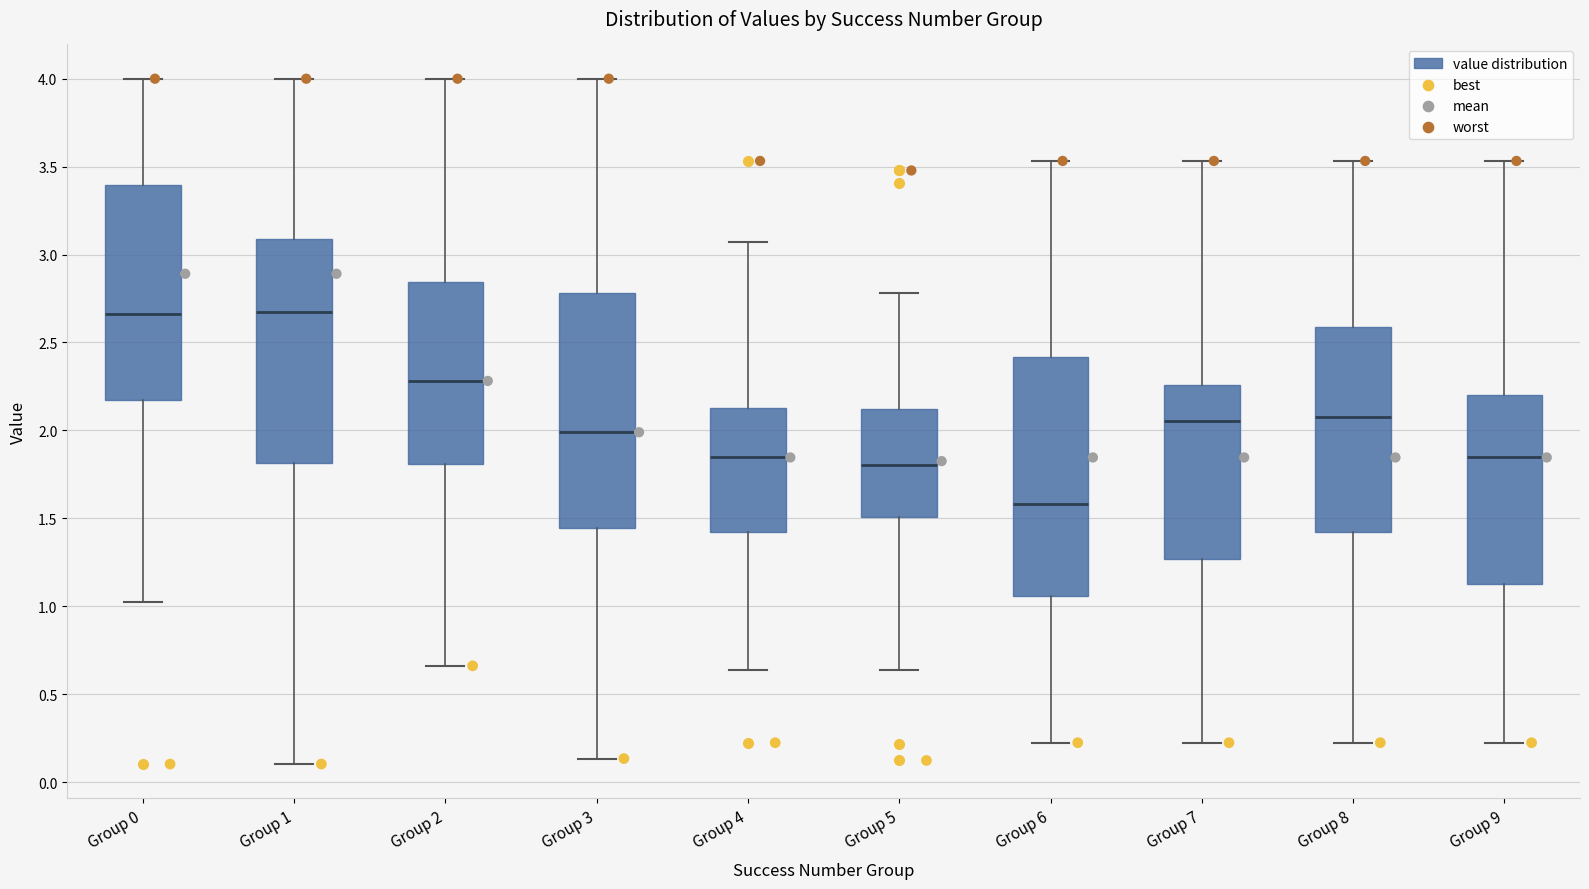

Where does the upper whisker of the box for Group 4 end on the y-axis? The values are not printed on the chart, so give them approximately, as read against the axis.

3.05